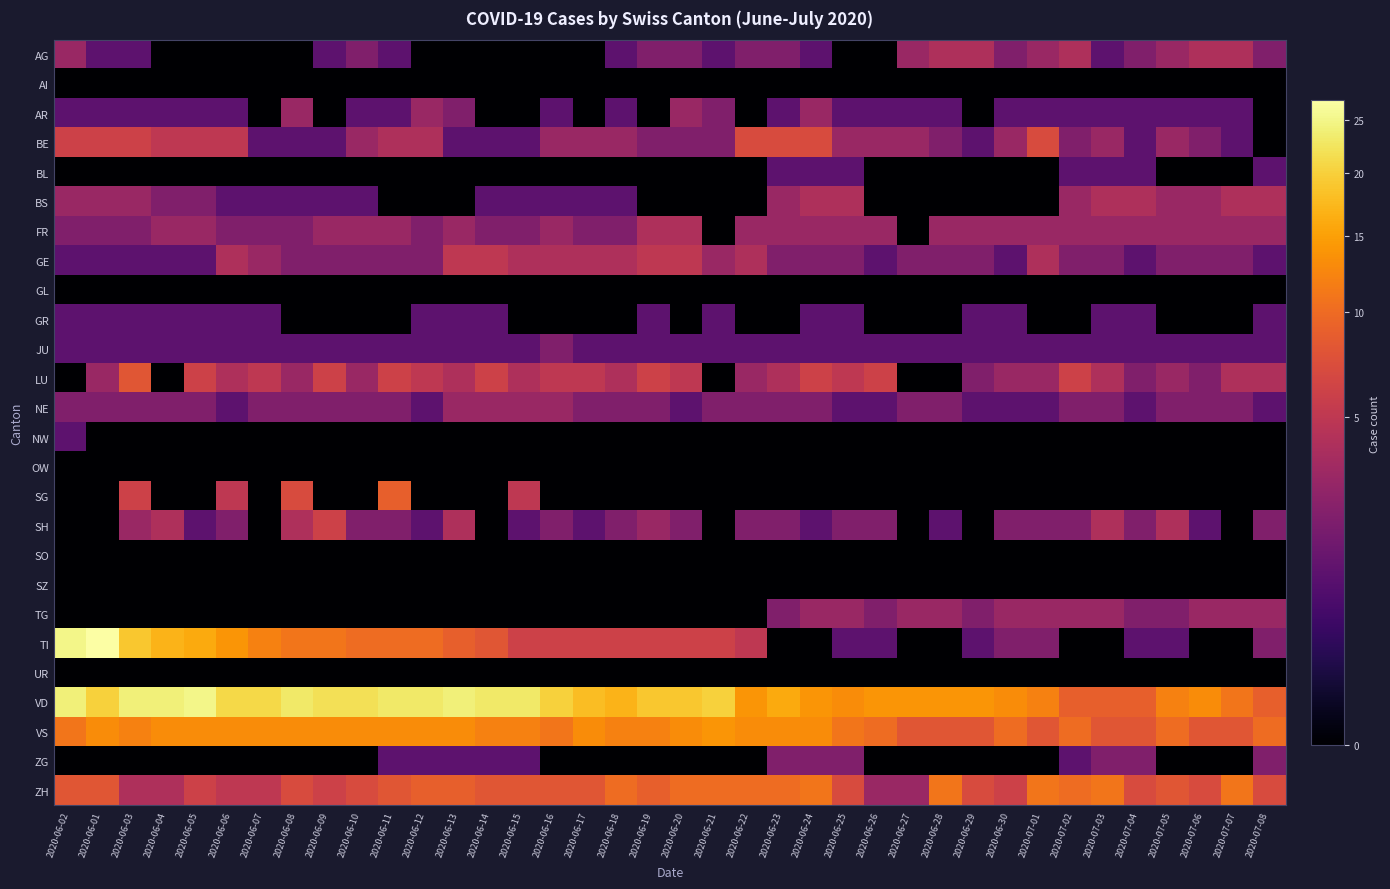

What is the total value across all series at 2020-06-05?

83